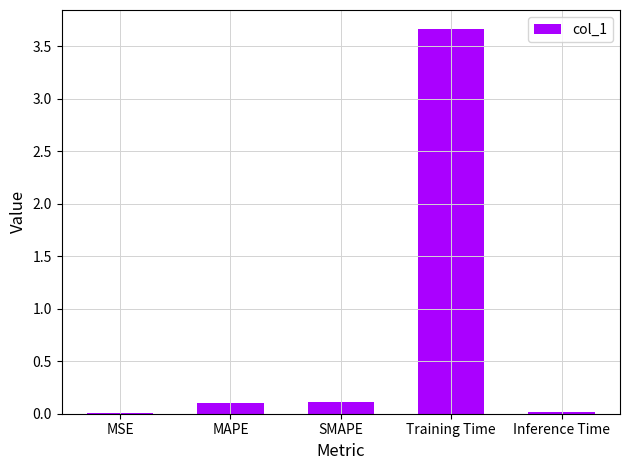

Which has a higher value, Inference Time or SMAPE?

SMAPE